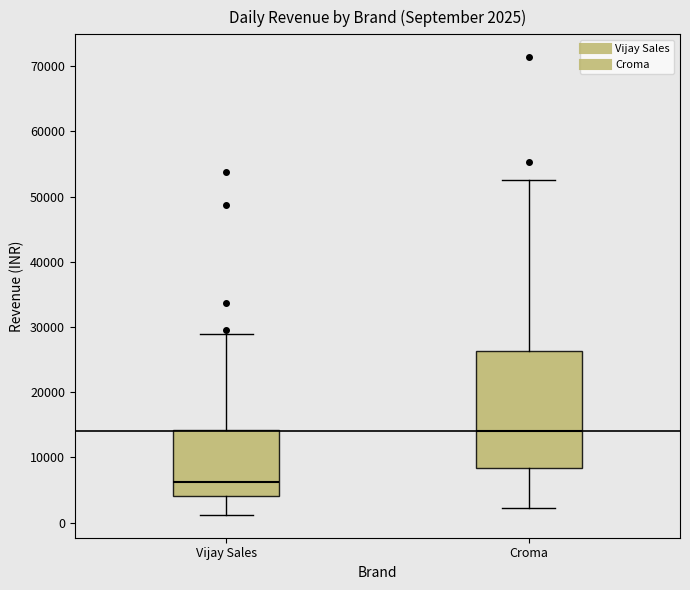

Which box has the highest median line?

Croma